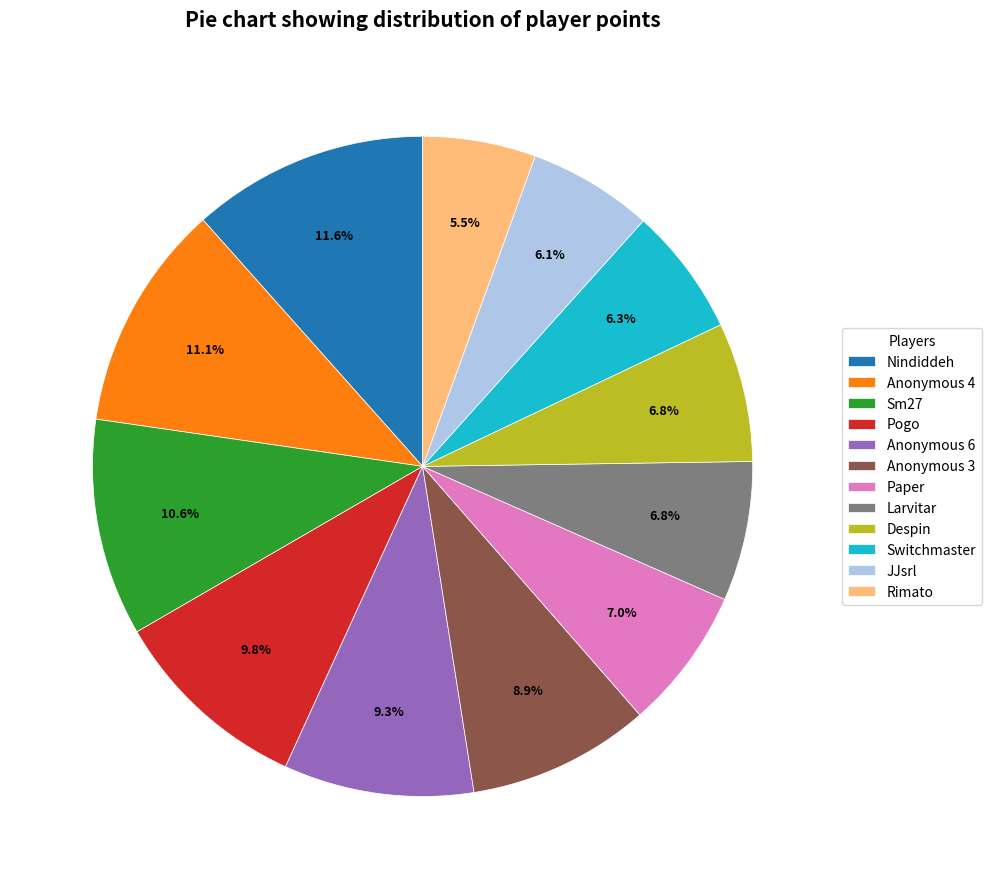

What is the smallest slice in the pie chart?

Rimato